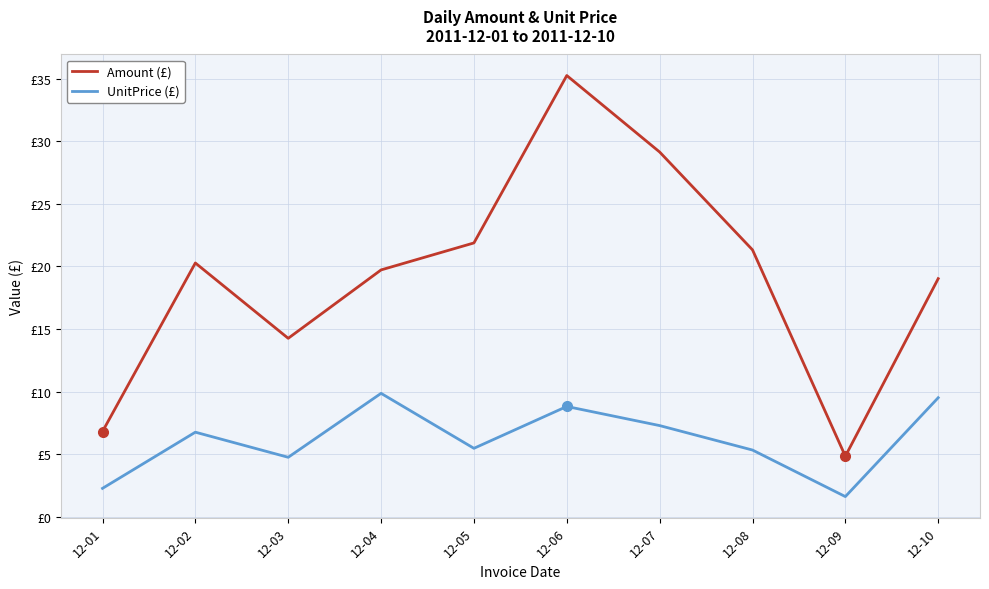

What is the difference between the highest and lowest values at 12-04?

9.9